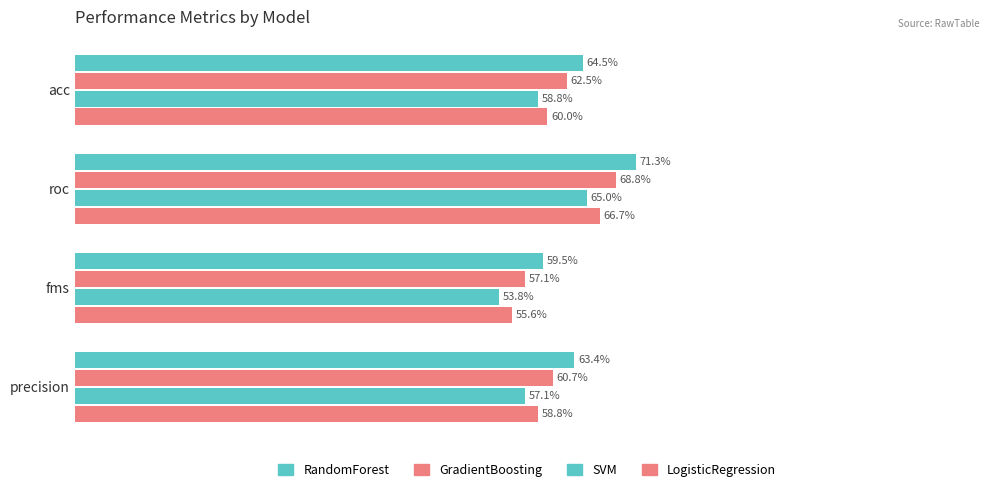

Are the bars grouped side by side (vs. stacked)?

Yes